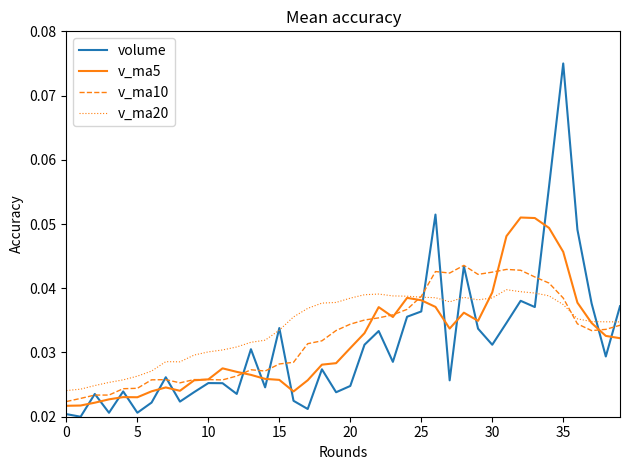

Which series has the widest spread of values?

volume